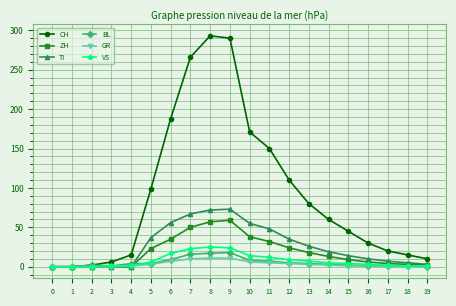

Rank the series at 9 from highest to lowest value.

CH, TI, ZH, VS, BL, GR